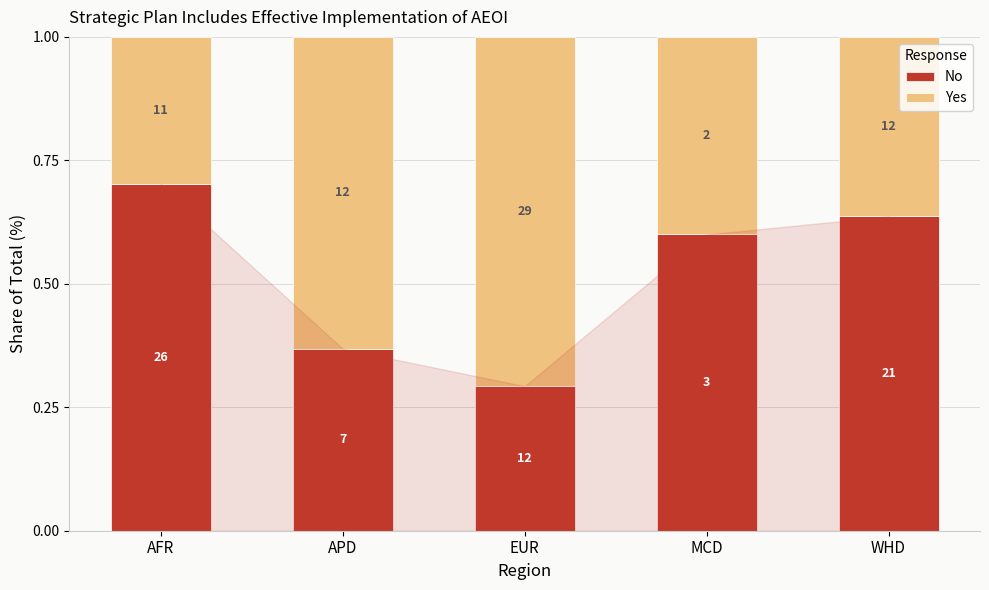

What is the label of the 1st bar from the left?

AFR